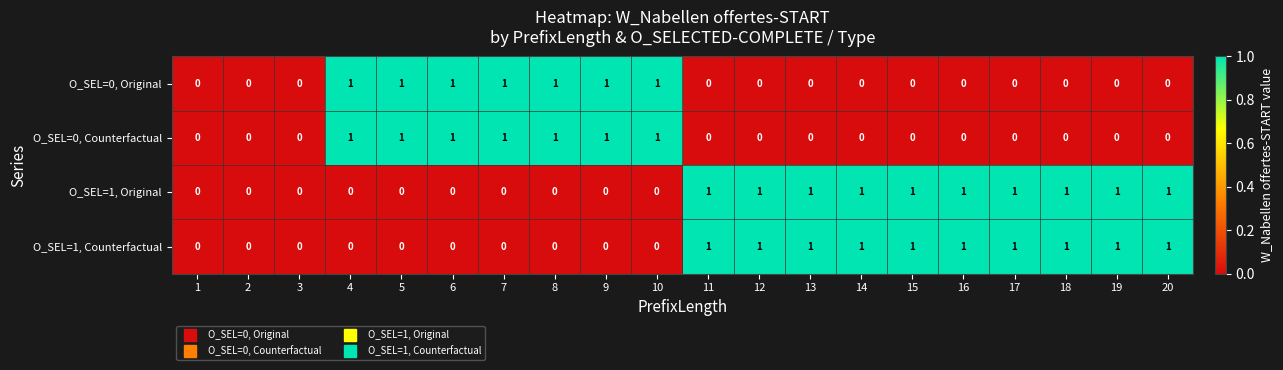

Is it true that O_SEL=0, Counterfactual equals 0 at 3?

True